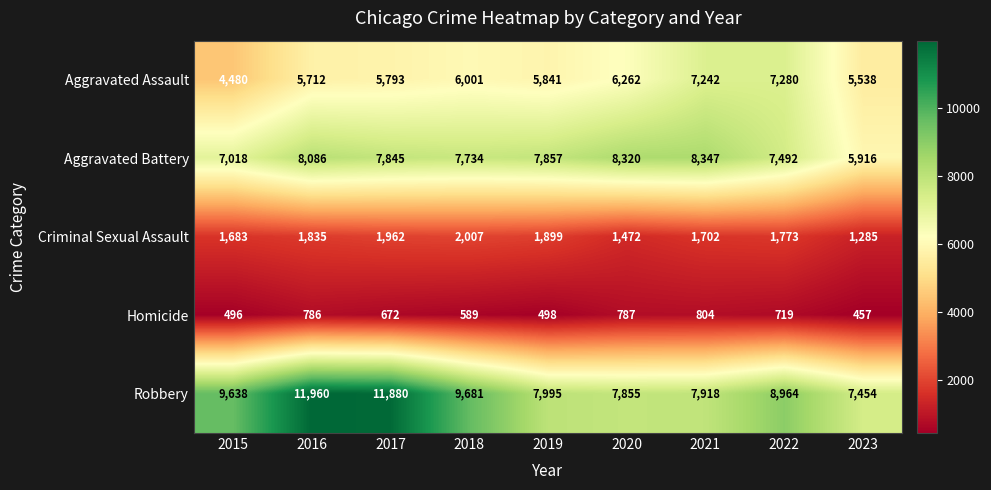

Which series has the largest total across all categories?

Robbery